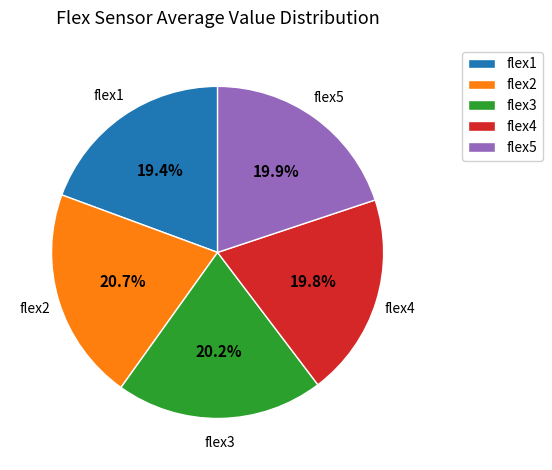

Which category has the biggest portion of the pie?

flex2